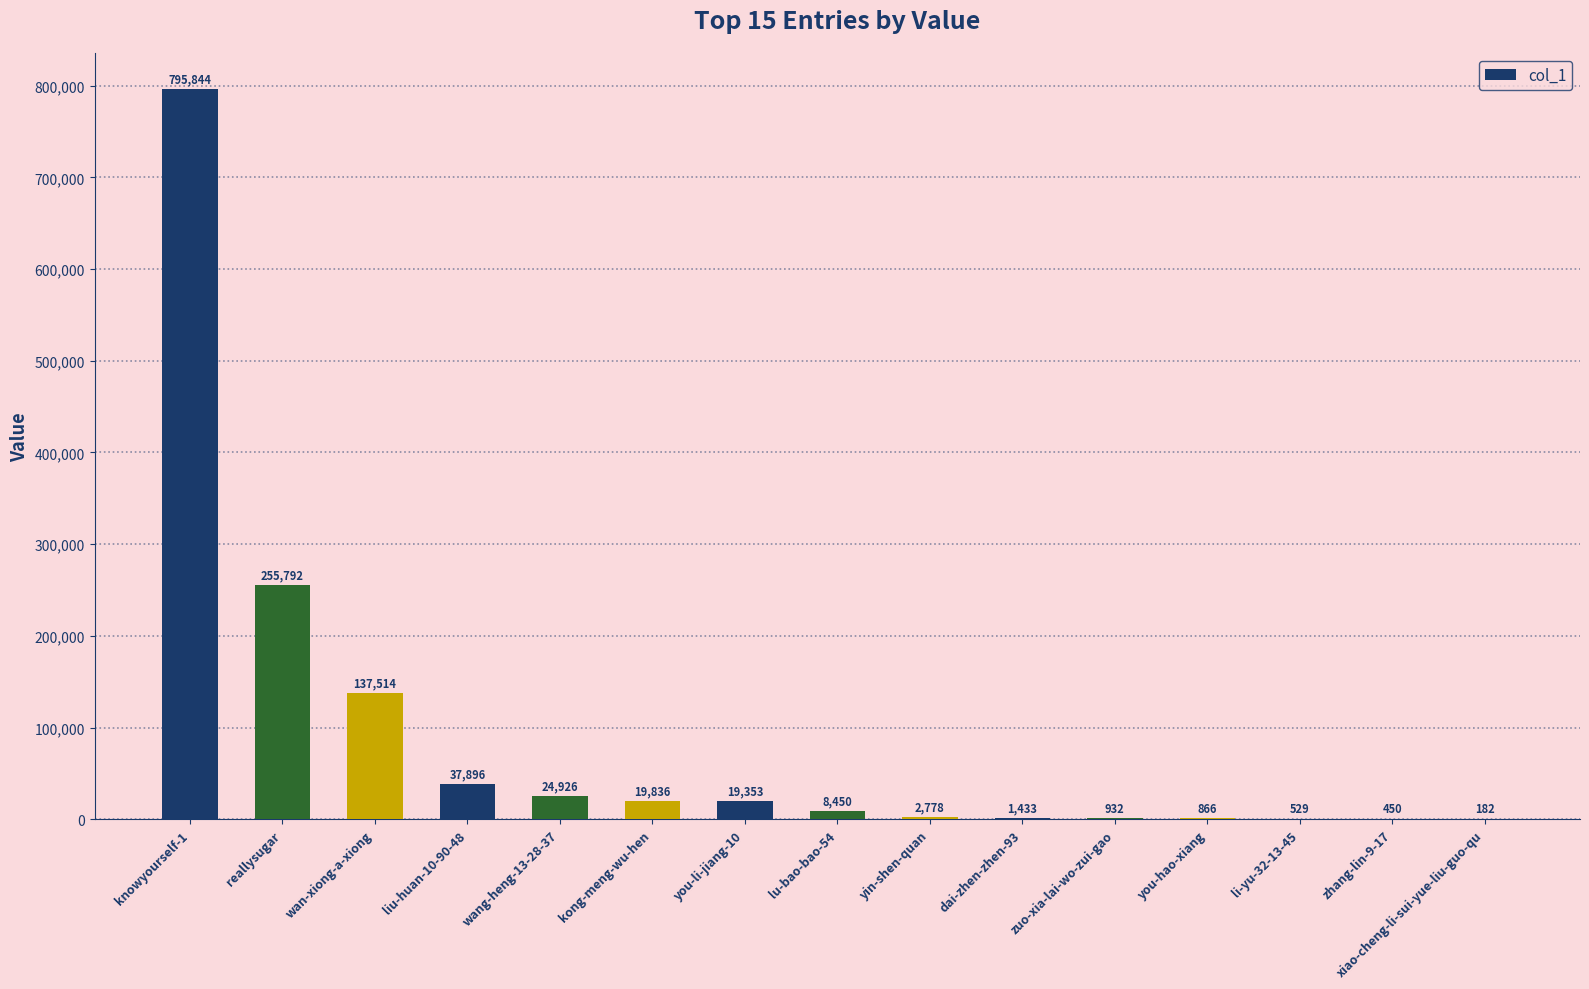

Reading left to right, what are all the values shown in this chart?

knowyourself-1=795844	reallysugar=255792	wan-xiong-a-xiong=137514	liu-huan-10-90-48=37896	wang-heng-13-28-37=24926	kong-meng-wu-hen=19836	you-li-jiang-10=19353	lu-bao-bao-54=8450	yin-shen-quan=2778	dai-zhen-zhen-93=1433	zuo-xia-lai-wo-zui-gao=932	you-hao-xiang=866	li-yu-32-13-45=529	zhang-lin-9-17=450	xiao-cheng-li-sui-yue-liu-guo-qu=182